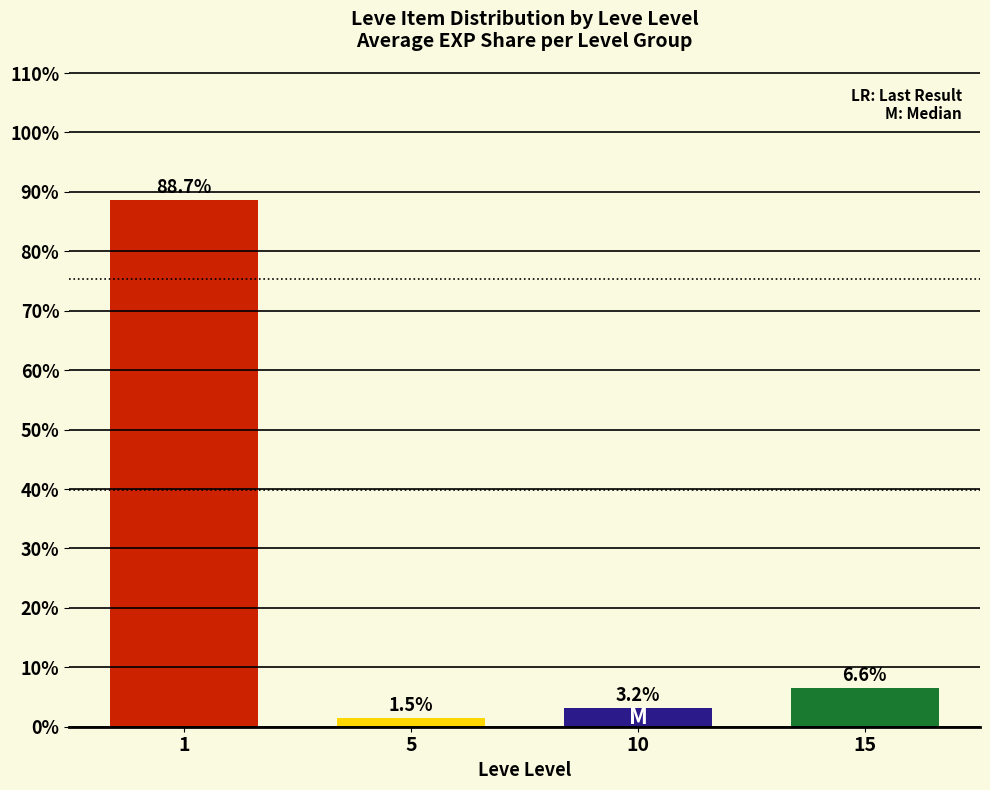

Reading left to right, transcribe all the data shown in this chart.

88.7	1.5	3.2	6.6